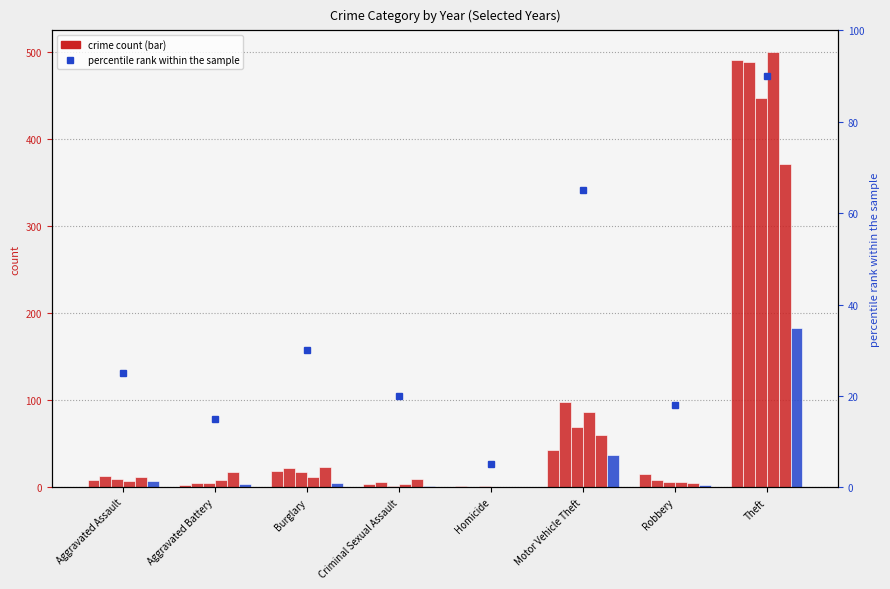

The 2023 series shows 7 at Aggravated Assault. True or false?

True